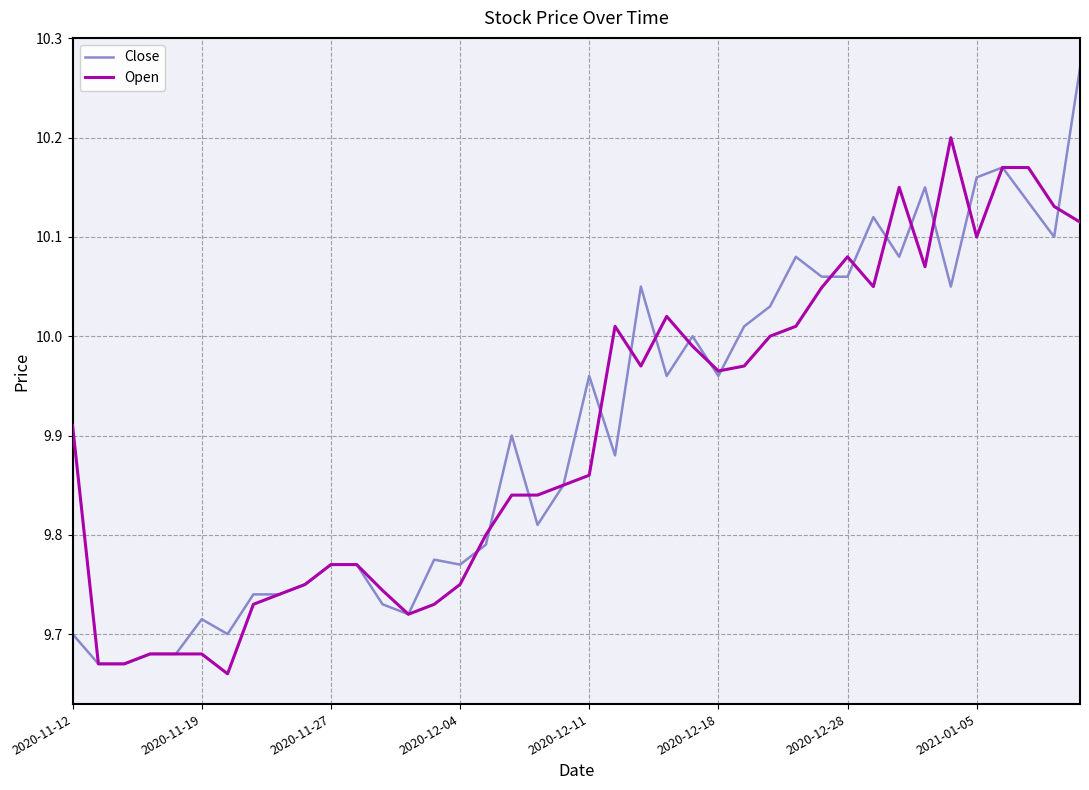

Which series ends up on top after the final intersection of Close and Open?

Close